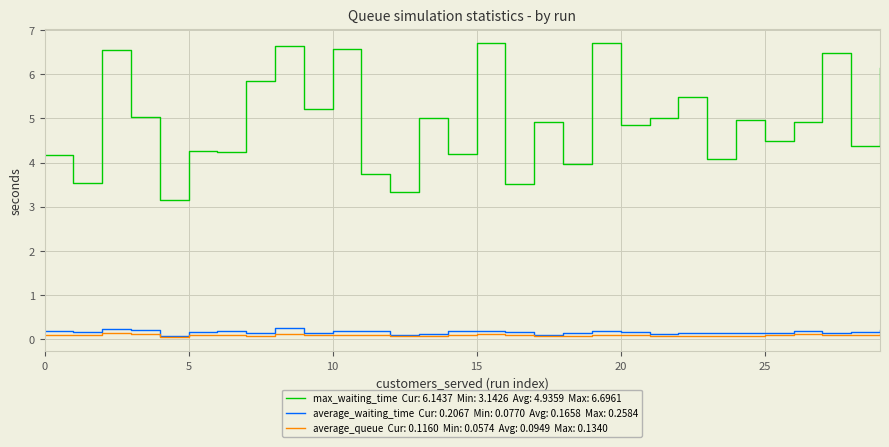

What is the greatest value displayed?

6.7